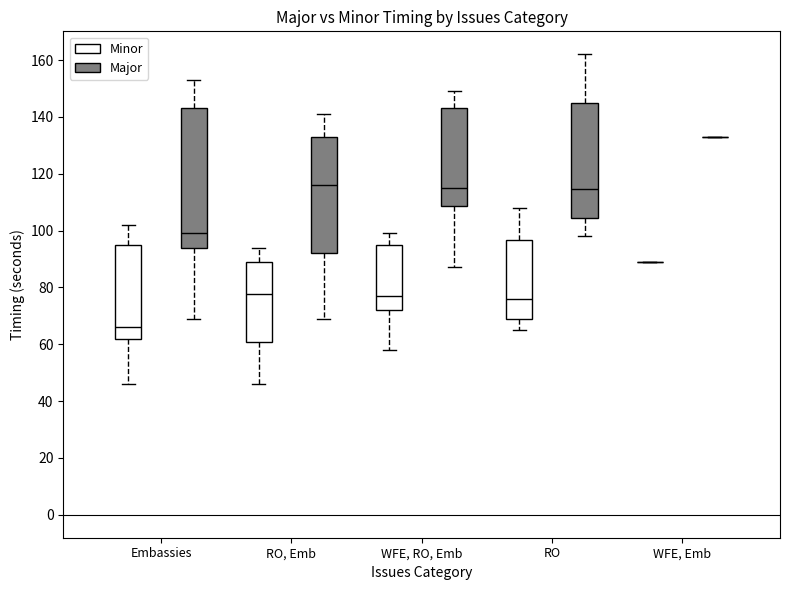

Reading left to right, transcribe this box plot: for each box, give where its median line is, the range the box spans, and where its two whiskers end, as read against the y-axis. The values are not printed on the chart, so give them approximately, as read against the axis.

Embassies (Minor): median 66, box 62 to 96, whiskers 46 to 102
Embassies (Major): median 100, box 94 to 144, whiskers 70 to 154
RO, Emb (Minor): median 78, box 60 to 90, whiskers 46 to 94
RO, Emb (Major): median 116, box 92 to 134, whiskers 70 to 142
WFE, RO, Emb (Minor): median 78, box 72 to 96, whiskers 58 to 100
WFE, RO, Emb (Major): median 116, box 108 to 144, whiskers 88 to 150
RO (Minor): median 76, box 70 to 96, whiskers 66 to 108
RO (Major): median 114, box 104 to 146, whiskers 98 to 162
WFE, Emb (Minor): box collapsed to a line at 90, whiskers 90 to 90
WFE, Emb (Major): box collapsed to a line at 134, whiskers 134 to 134